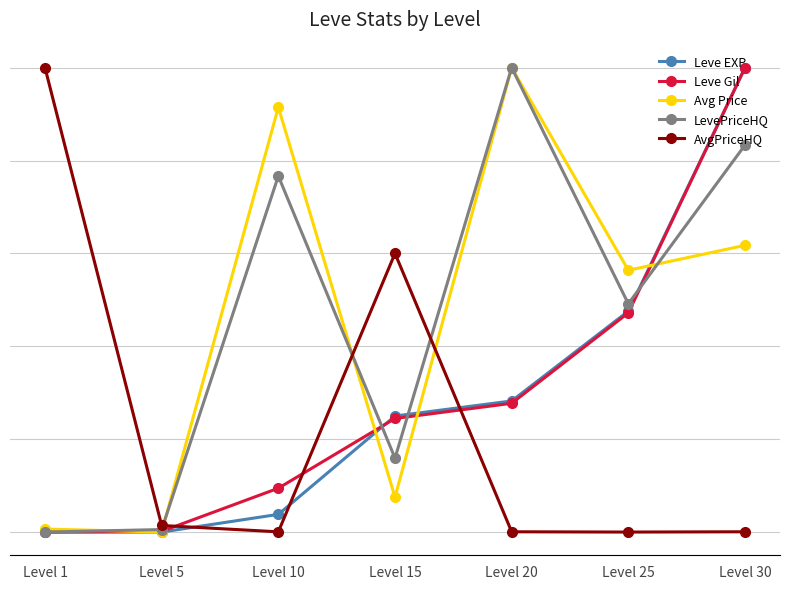

What is the difference between the maximum and minimum values in the Leve Gil series?

1.0